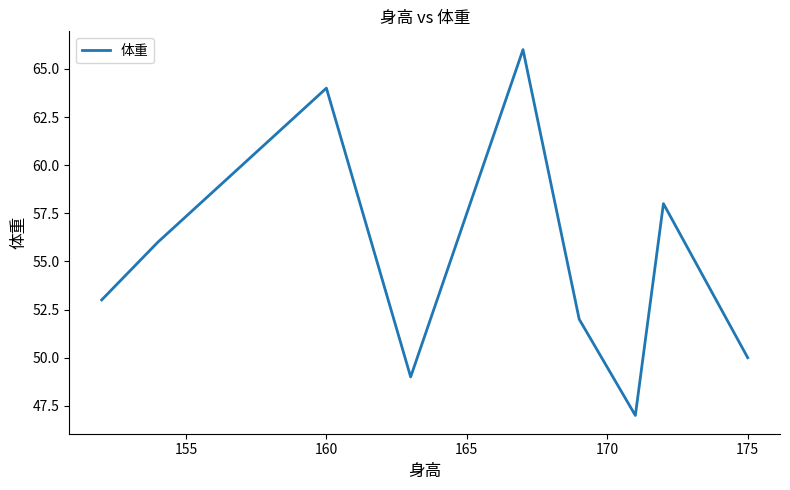

What is the difference between the maximum and minimum values?

19